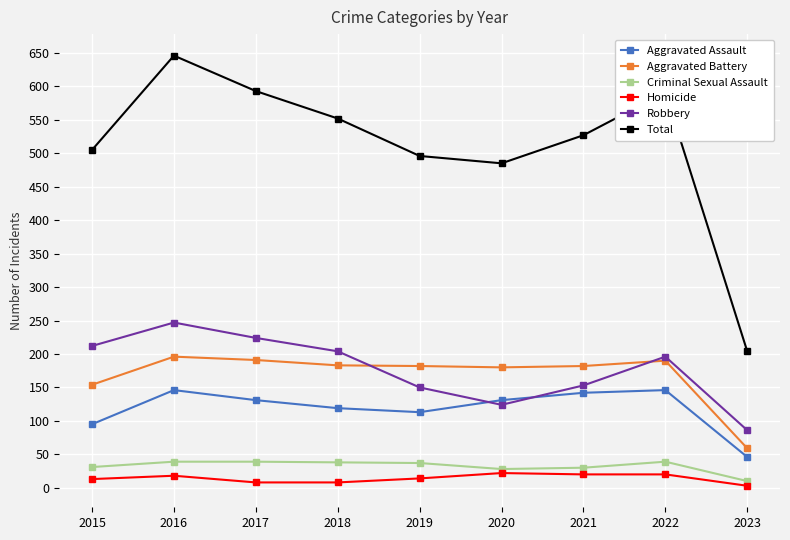

What is the difference between the Total values at 2021 and 2016?

119